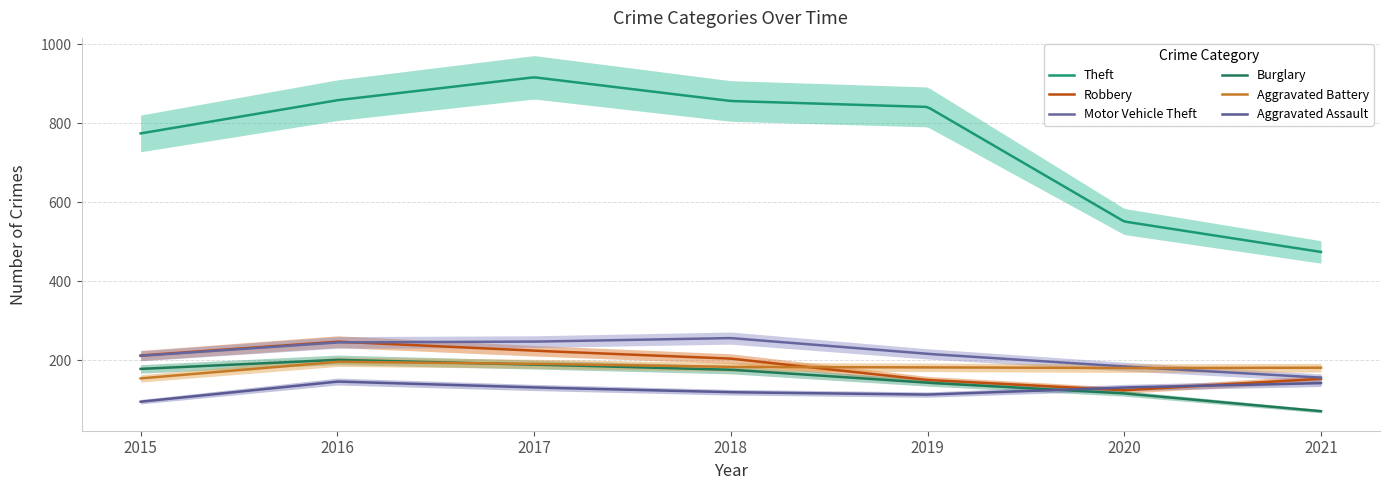

How many lines are shown in the chart?

6